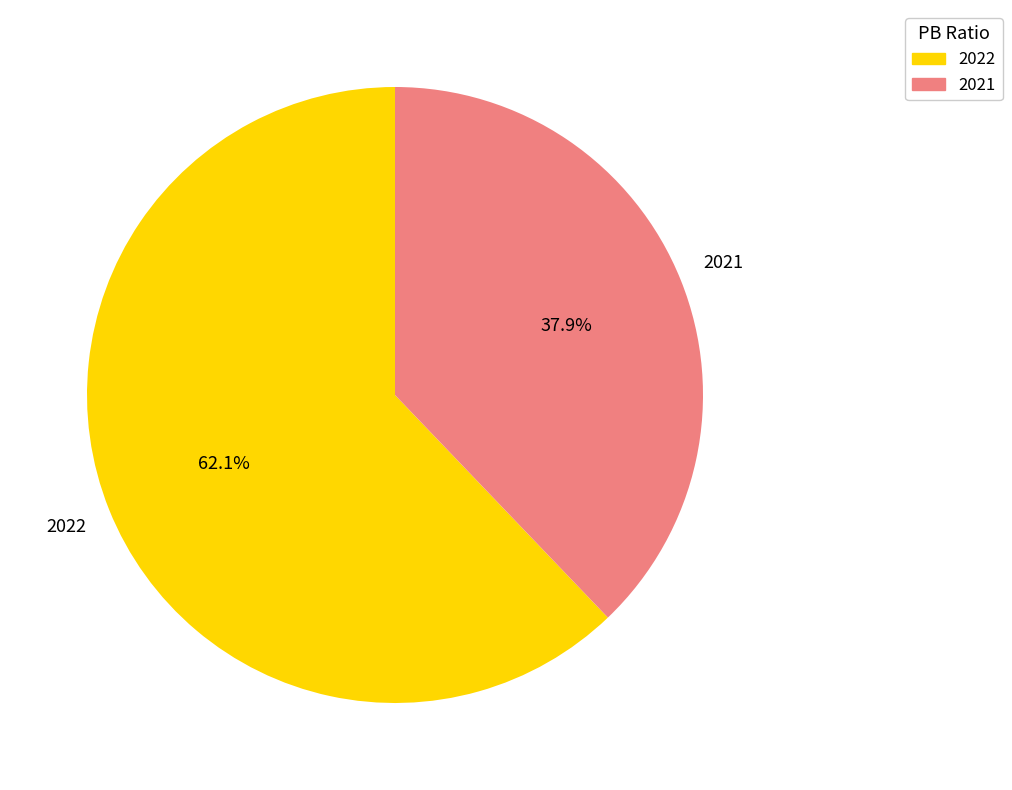

What percentage do 2022 and 2021 together represent?

100.0%